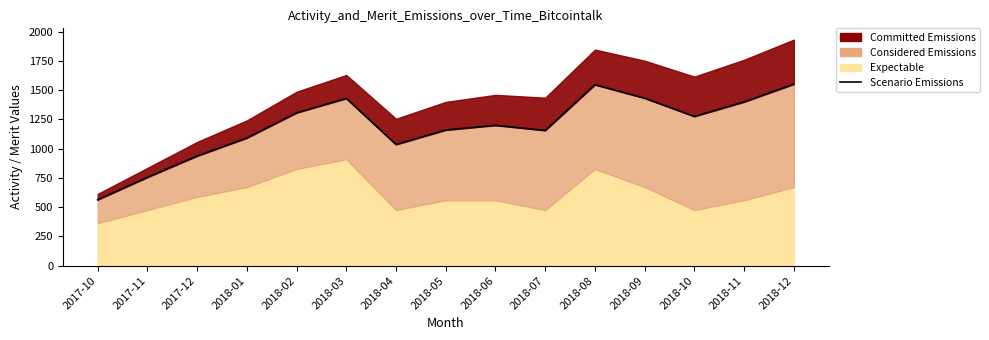

Which has a higher value, 2018-11 or 2018-04?

2018-11